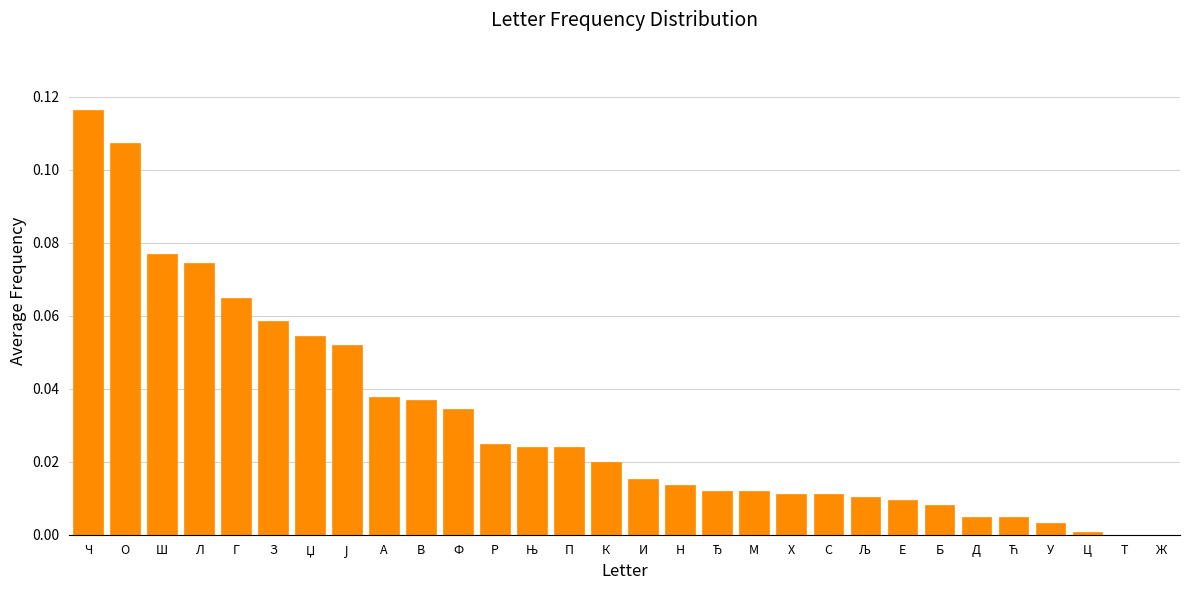

True or false: the data shows 0.1 at Т.

False